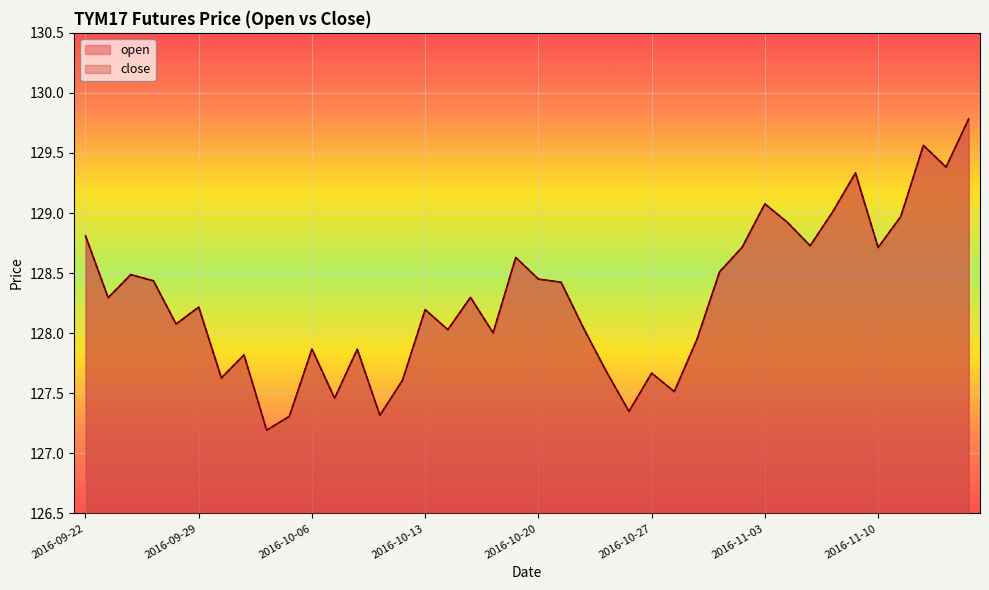

How many data points in close are less than 128?

14